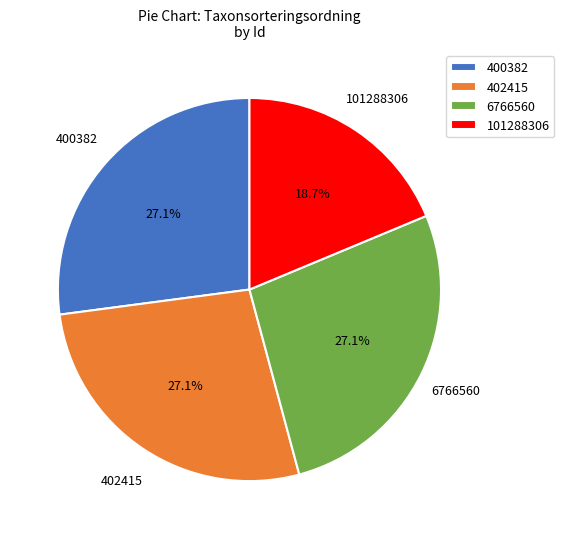

What is the total percentage of 6766560 and 402415?

54.2%